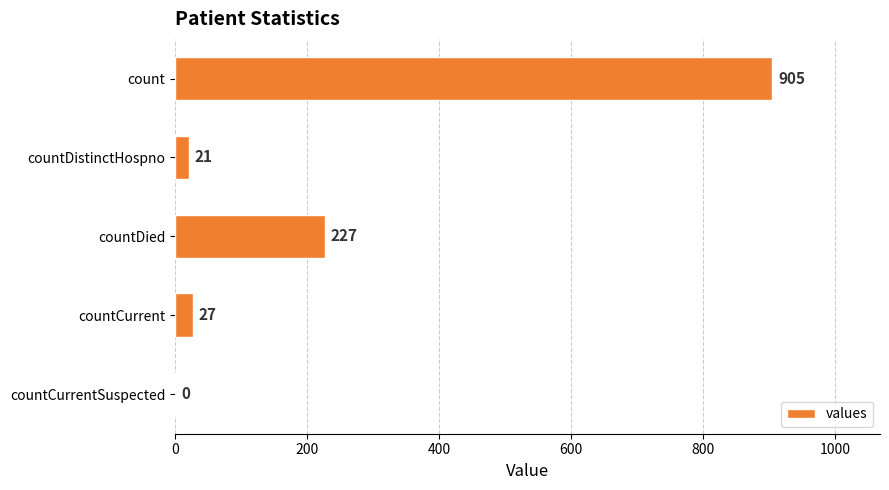

Where is the data nearest to the value 452?

countDied